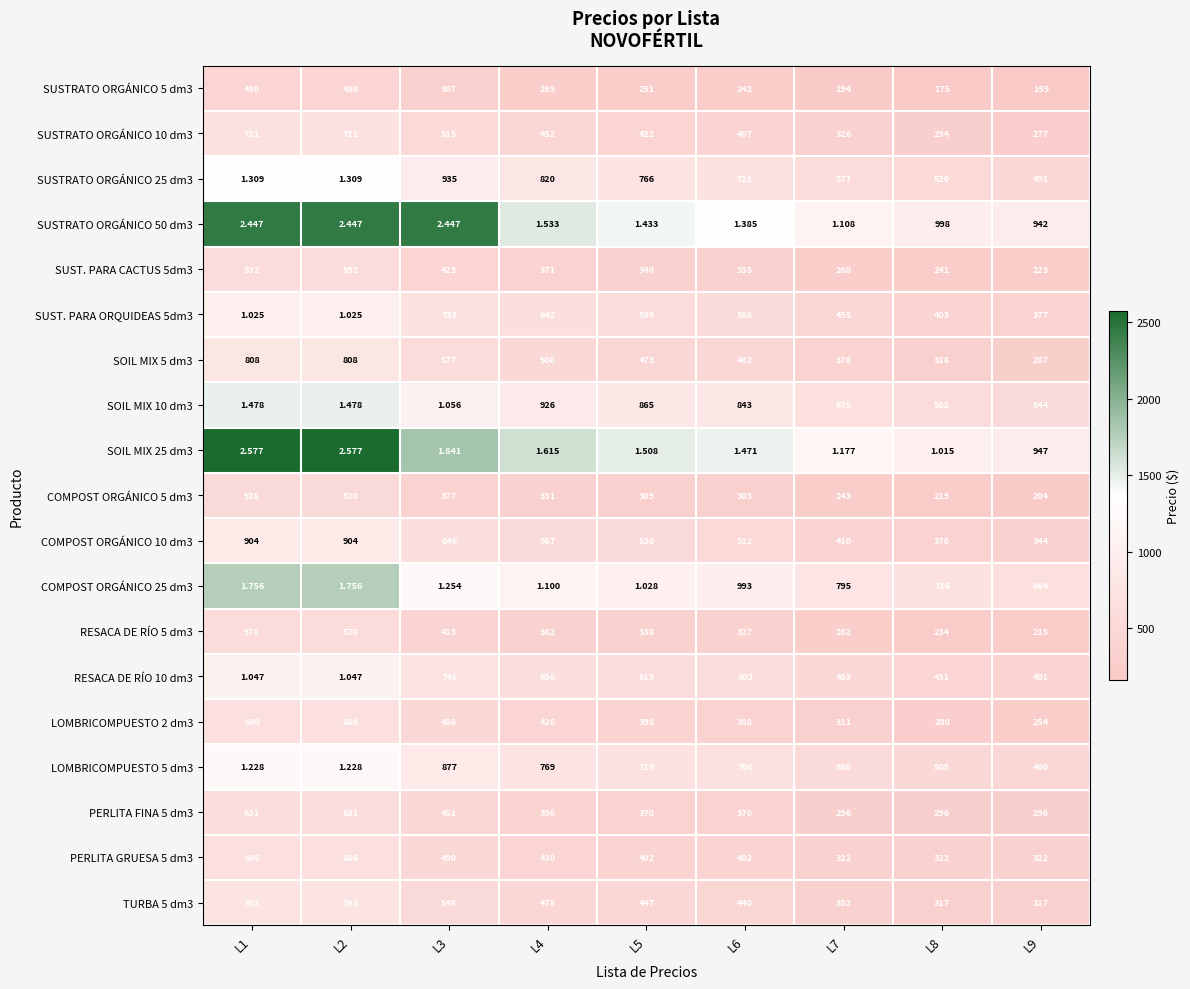

Is the value of PERLITA FINA 5 dm3 at L5 greater than the value of COMPOST ORGÁNICO 10 dm3 at L5?

No